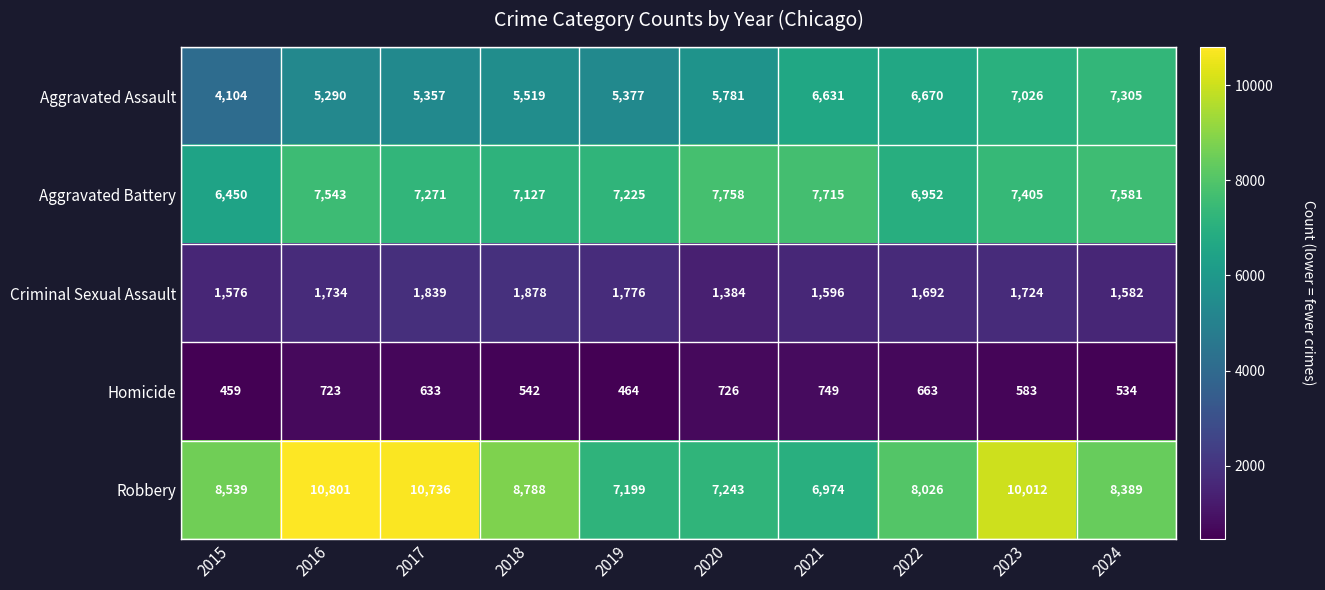

Which series has the largest range (max minus min)?

Robbery